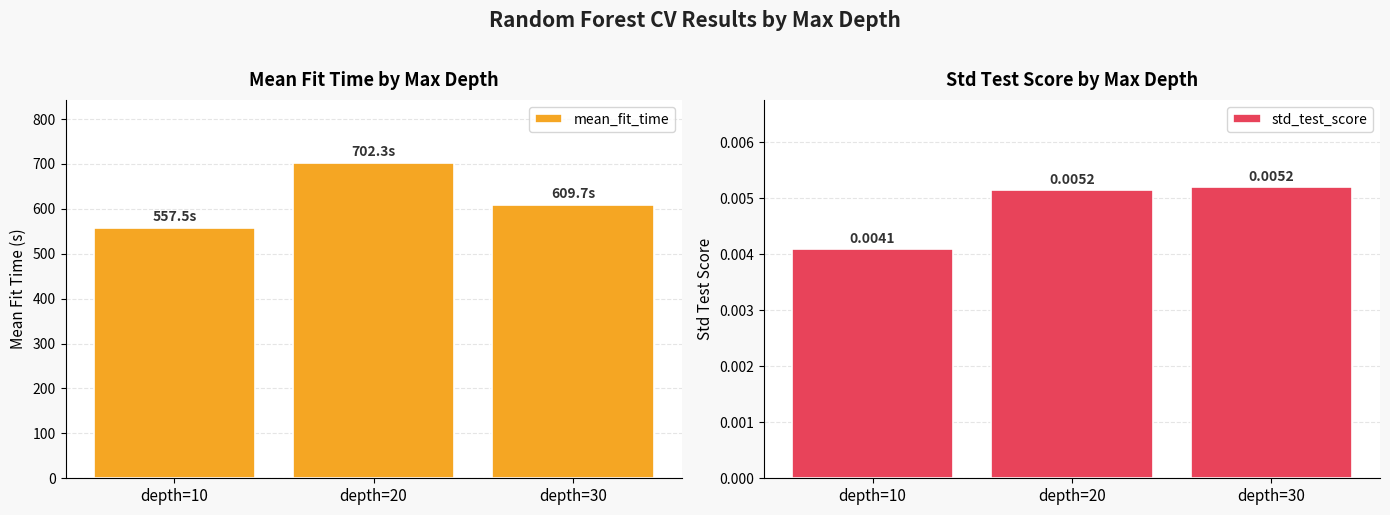

What is the difference between the second highest and minimum values in the mean_fit_time series?

52.2